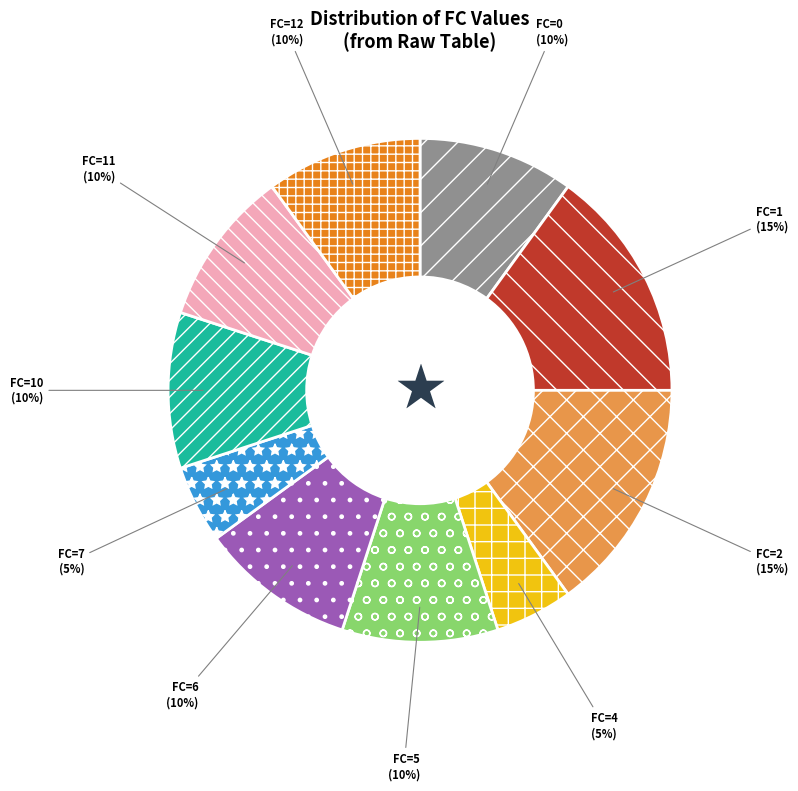

Is there any slice that represents more than half of the pie?

No